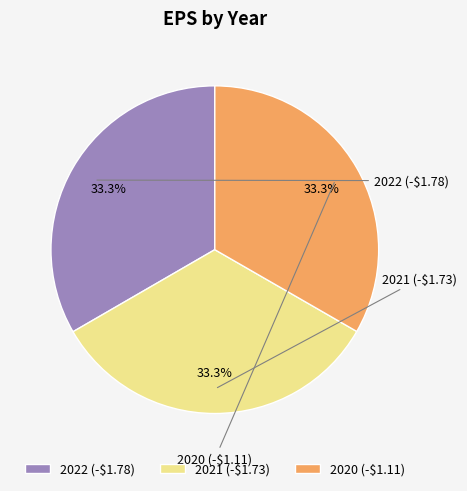

To the nearest percent, what portion does 2022 (-$1.78) represent?

33%